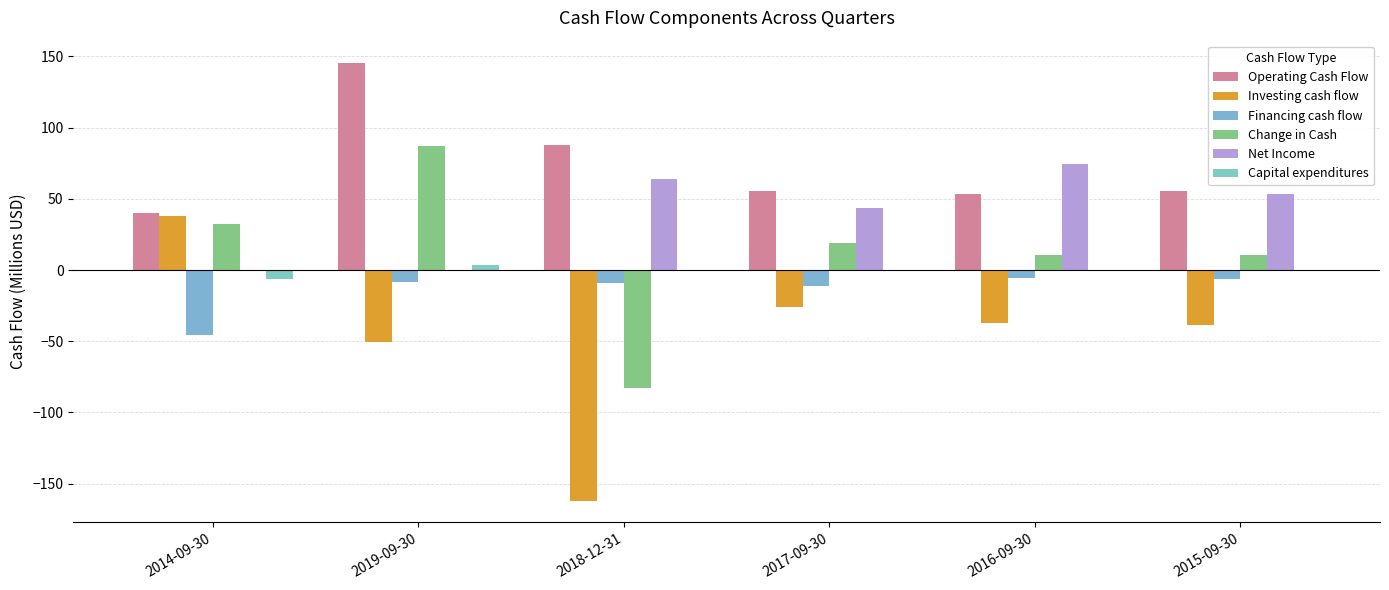

Is it true that Capital expenditures equals -6.6 at 2014-09-30?

True